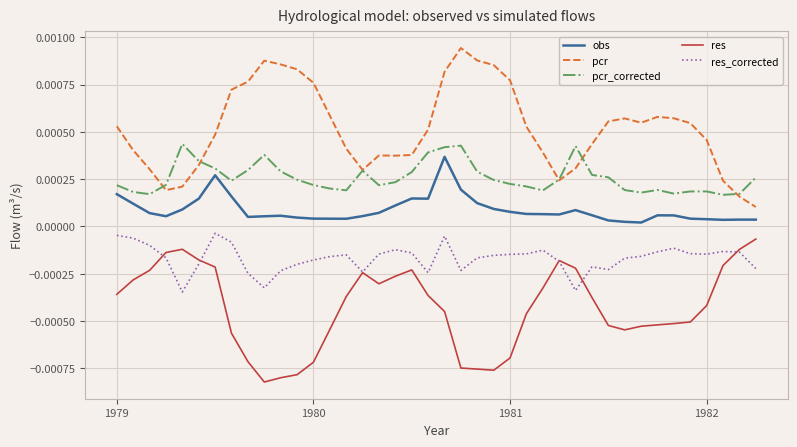

Which series has the largest total across all categories?

pcr